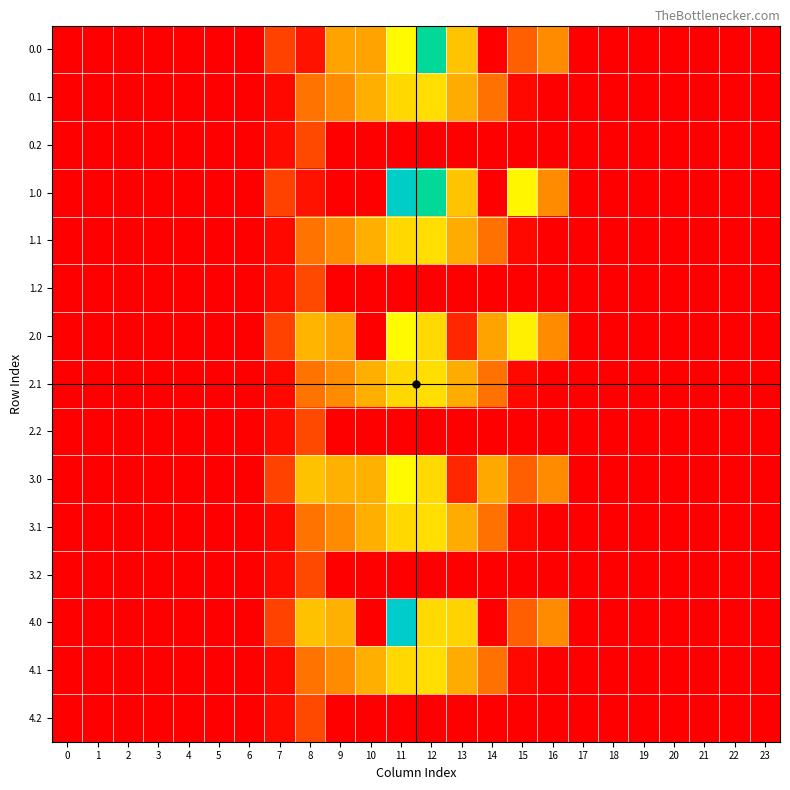

Reading left to right, transcribe all the data shown in this chart.

0.0: 0=0.0	1=0.0	2=0.0	3=0.0	4=0.0	5=0.0	6=0.0	7=120.6	8=35.0	9=363.0	10=363.0	11=544.3	12=825.6	13=433.2	14=0.3	15=172.8	16=294.5	17=0.0	18=0.0	19=0.0	20=0.0	21=0.0	22=0.0	23=0.0
0.1: 0=0.0	1=0.0	2=0.0	3=0.0	4=0.0	5=0.0	6=0.0	7=17.7	8=227.5	9=295.9	10=388.1	11=471.7	12=485.4	13=382.7	14=219.2	15=17.3	16=0.0	17=0.0	18=0.0	19=0.0	20=0.0	21=0.0	22=0.0	23=0.0
0.2: 0=0.0	1=0.0	2=0.0	3=0.0	4=0.0	5=0.0	6=0.0	7=22.3	8=134.2	9=0.0	10=0.0	11=0.0	12=0.0	13=0.0	14=0.0	15=0.0	16=0.0	17=0.0	18=0.0	19=0.0	20=0.0	21=0.0	22=0.0	23=0.0
1.0: 0=0.0	1=0.0	2=0.0	3=0.0	4=0.0	5=0.0	6=0.0	7=120.6	8=35.0	9=0.0	10=0.0	11=907.3	12=825.6	13=433.2	14=0.3	15=535.8	16=294.5	17=0.0	18=0.0	19=0.0	20=0.0	21=0.0	22=0.0	23=0.0
1.1: 0=0.0	1=0.0	2=0.0	3=0.0	4=0.0	5=0.0	6=0.0	7=17.7	8=227.5	9=295.9	10=388.1	11=471.7	12=485.4	13=382.7	14=219.2	15=17.3	16=0.0	17=0.0	18=0.0	19=0.0	20=0.0	21=0.0	22=0.0	23=0.0
1.2: 0=0.0	1=0.0	2=0.0	3=0.0	4=0.0	5=0.0	6=0.0	7=22.3	8=134.2	9=0.0	10=0.0	11=0.0	12=0.0	13=0.0	14=0.0	15=0.0	16=0.0	17=0.0	18=0.0	19=0.0	20=0.0	21=0.0	22=0.0	23=0.0
2.0: 0=0.0	1=0.0	2=0.0	3=0.0	4=0.0	5=0.0	6=0.0	7=120.6	8=398.0	9=363.0	10=0.0	11=544.3	12=477.2	13=70.2	14=363.3	15=521.2	16=294.5	17=0.0	18=0.0	19=0.0	20=0.0	21=0.0	22=0.0	23=0.0
2.1: 0=0.0	1=0.0	2=0.0	3=0.0	4=0.0	5=0.0	6=0.0	7=17.7	8=227.5	9=295.9	10=388.1	11=471.7	12=485.4	13=382.7	14=219.2	15=17.3	16=0.0	17=0.0	18=0.0	19=0.0	20=0.0	21=0.0	22=0.0	23=0.0
2.2: 0=0.0	1=0.0	2=0.0	3=0.0	4=0.0	5=0.0	6=0.0	7=22.3	8=134.2	9=0.0	10=0.0	11=0.0	12=0.0	13=0.0	14=0.0	15=0.0	16=0.0	17=0.0	18=0.0	19=0.0	20=0.0	21=0.0	22=0.0	23=0.0
3.0: 0=0.0	1=0.0	2=0.0	3=0.0	4=0.0	5=0.0	6=0.0	7=120.6	8=428.0	9=393.0	10=393.0	11=544.3	12=477.2	13=70.2	14=377.4	15=172.8	16=294.5	17=0.0	18=0.0	19=0.0	20=0.0	21=0.0	22=0.0	23=0.0
3.1: 0=0.0	1=0.0	2=0.0	3=0.0	4=0.0	5=0.0	6=0.0	7=17.7	8=227.5	9=295.9	10=388.1	11=471.7	12=485.4	13=382.7	14=219.2	15=17.3	16=0.0	17=0.0	18=0.0	19=0.0	20=0.0	21=0.0	22=0.0	23=0.0
3.2: 0=0.0	1=0.0	2=0.0	3=0.0	4=0.0	5=0.0	6=0.0	7=22.3	8=134.2	9=0.0	10=0.0	11=0.0	12=0.0	13=0.0	14=0.0	15=0.0	16=0.0	17=0.0	18=0.0	19=0.0	20=0.0	21=0.0	22=0.0	23=0.0
4.0: 0=0.0	1=0.0	2=0.0	3=0.0	4=0.0	5=0.0	6=0.0	7=120.6	8=428.0	9=393.0	10=0.0	11=921.4	12=477.2	13=463.2	14=0.3	15=172.8	16=294.5	17=0.0	18=0.0	19=0.0	20=0.0	21=0.0	22=0.0	23=0.0
4.1: 0=0.0	1=0.0	2=0.0	3=0.0	4=0.0	5=0.0	6=0.0	7=17.7	8=227.5	9=295.9	10=388.1	11=471.7	12=485.4	13=382.7	14=219.2	15=17.3	16=0.0	17=0.0	18=0.0	19=0.0	20=0.0	21=0.0	22=0.0	23=0.0
4.2: 0=0.0	1=0.0	2=0.0	3=0.0	4=0.0	5=0.0	6=0.0	7=22.3	8=134.2	9=0.0	10=0.0	11=0.0	12=0.0	13=0.0	14=0.0	15=0.0	16=0.0	17=0.0	18=0.0	19=0.0	20=0.0	21=0.0	22=0.0	23=0.0